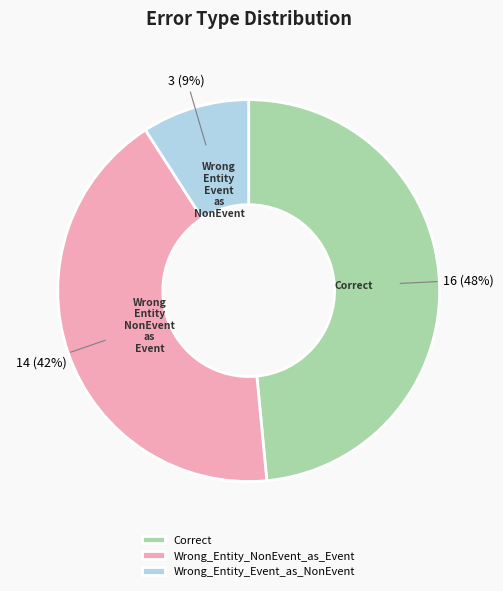

Count the number of slices in the pie.

3